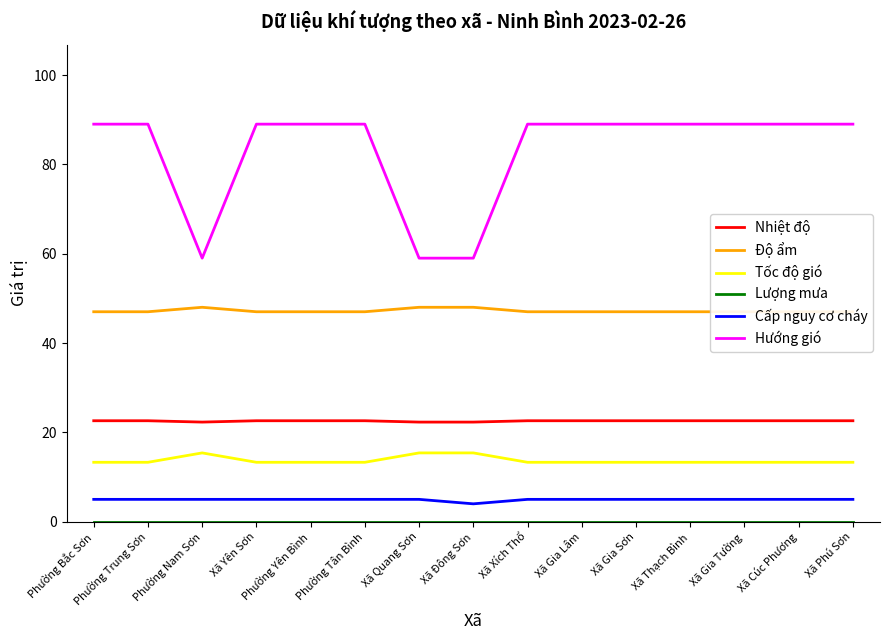

What are all the series names shown in the legend?

Nhiệt độ, Độ ẩm, Tốc độ gió, Lượng mưa, Cấp nguy cơ cháy, Hướng gió